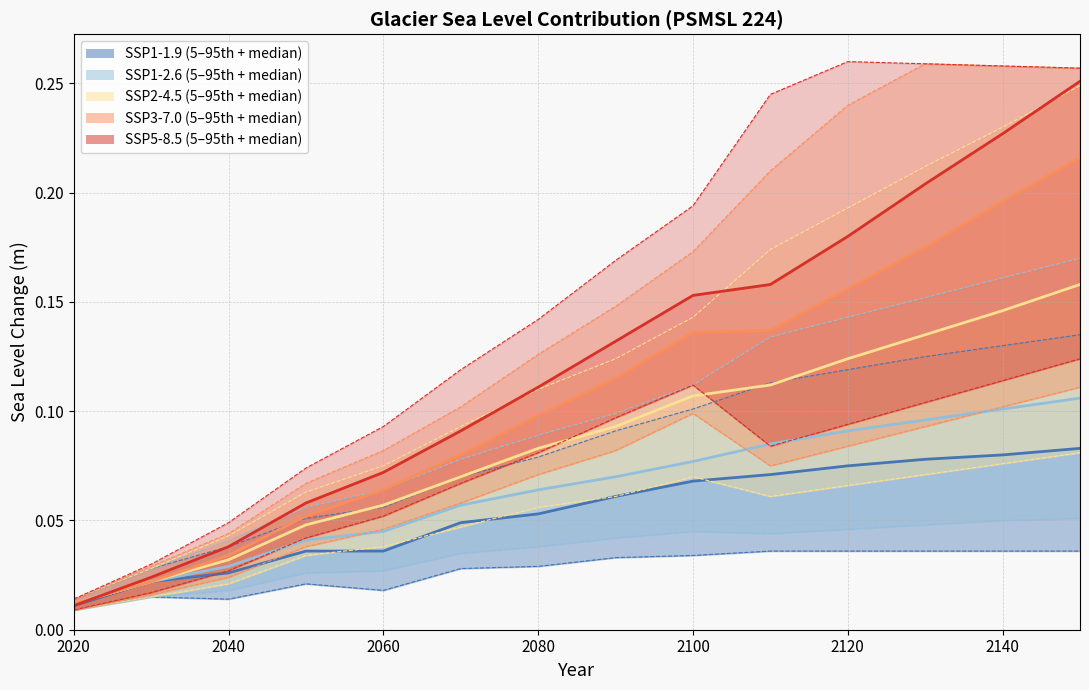

The value of SSP5-8.5 median at 2020 is 0.0. True or false?

True